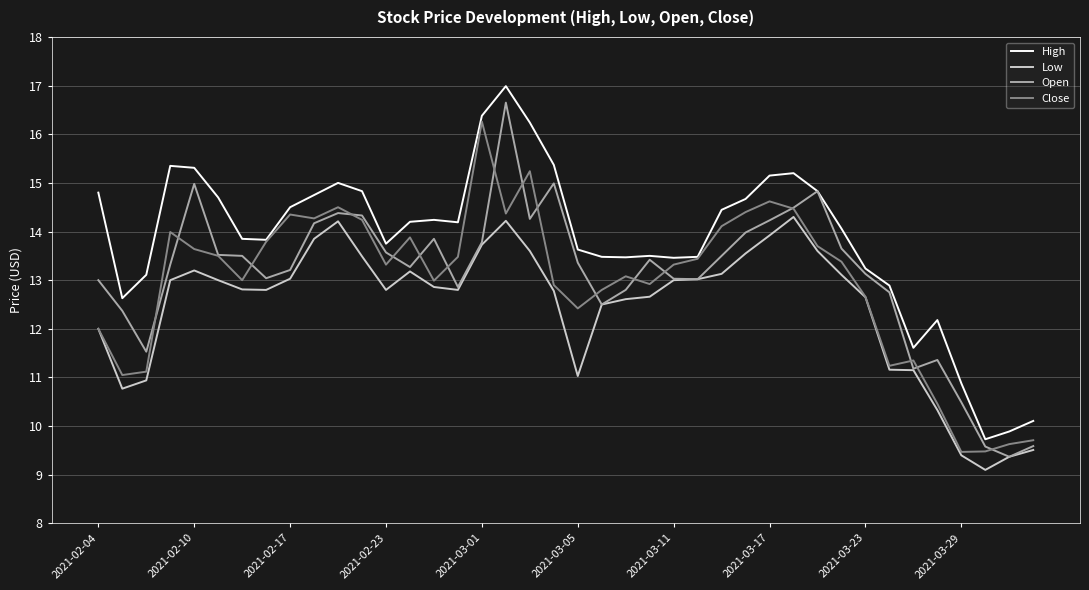

Which series has the largest total across all categories?

High